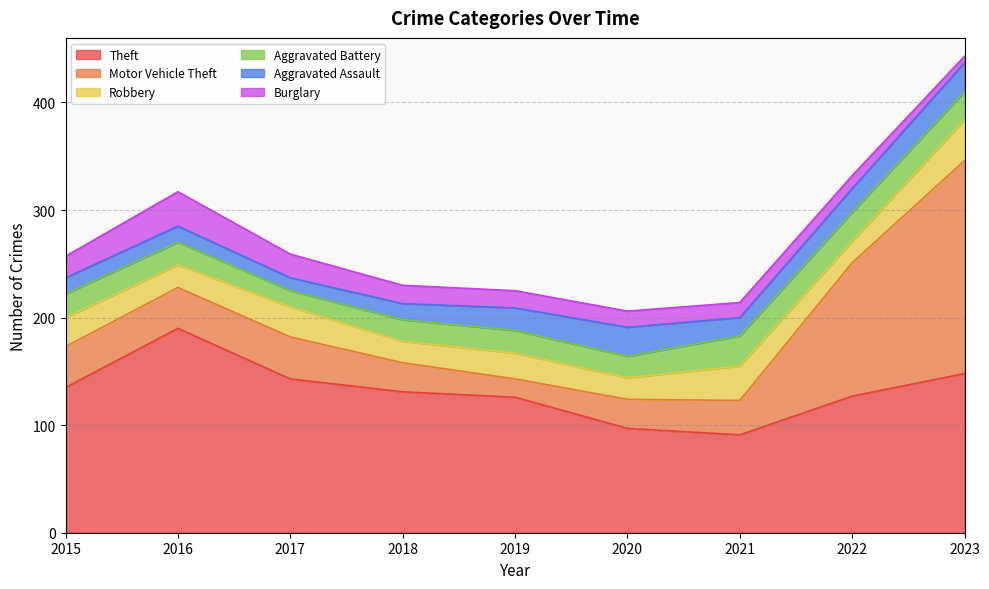

How many values in the Motor Vehicle Theft series exceed 38?

3